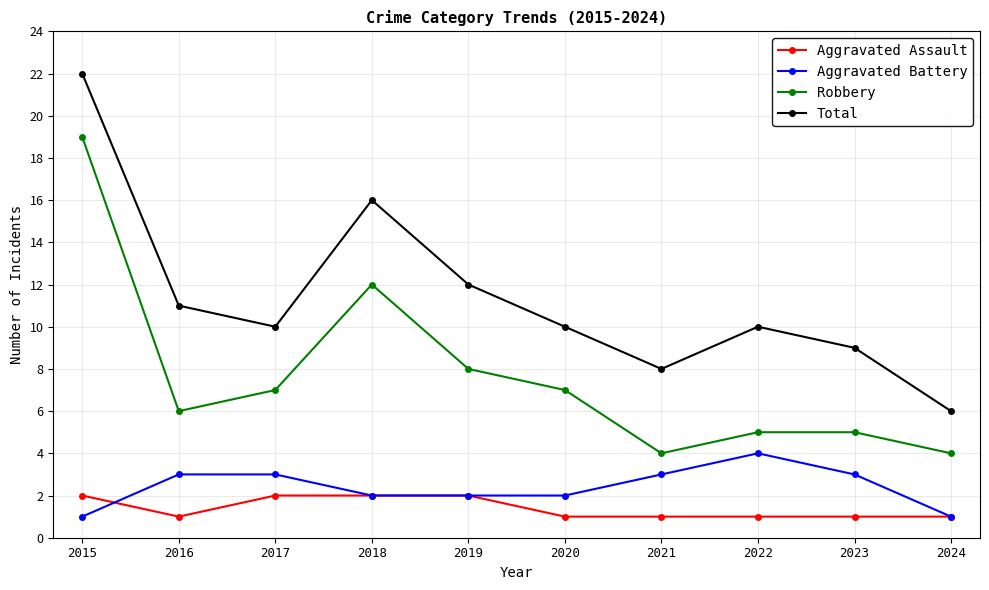

Is it true that Aggravated Battery equals 2 at 2020?

True